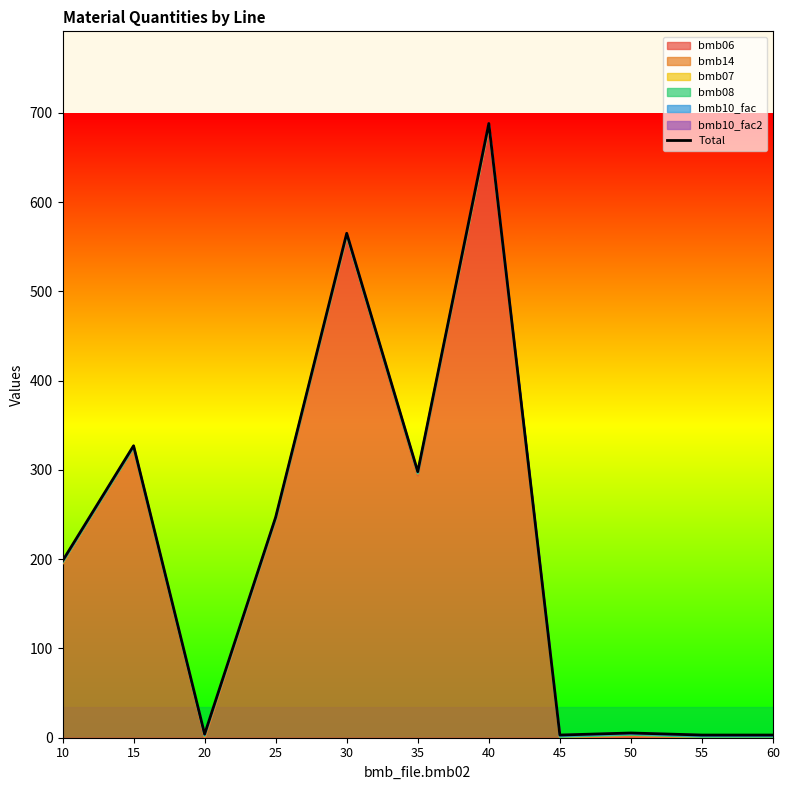

Reading right to left, what are all the values shown in this chart?

3.0	3.0	5.3	3.0	688.0	298.0	565.0	247.0	4.0	327.0	198.0